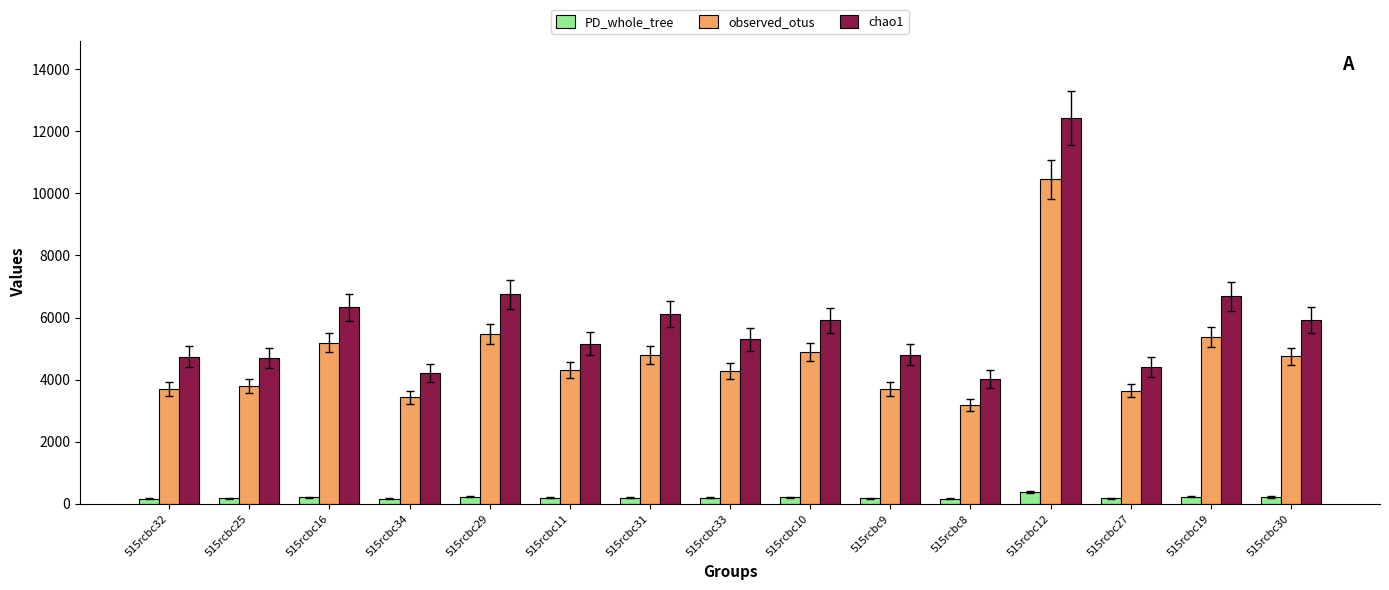

At which category is the sum across all series the highest?

515rcbc12